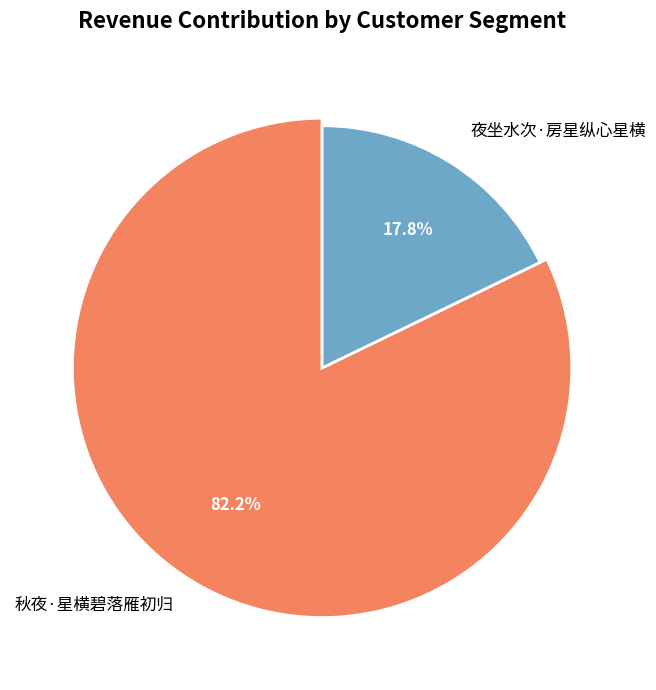

Does 夜坐水次·房星纵心星横 represent more than half of the total?

No